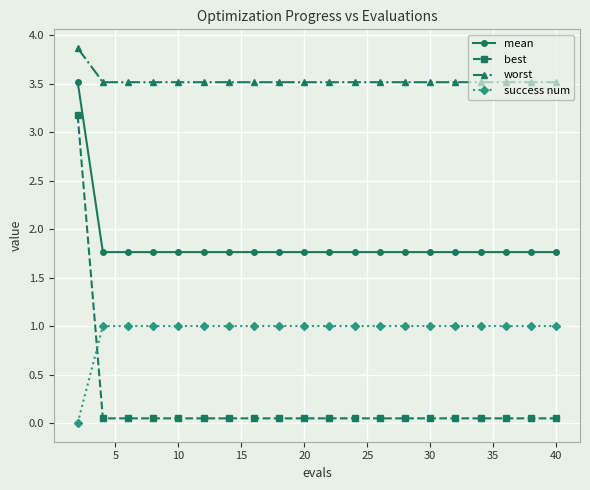

What is the sum of all best values?

4.1